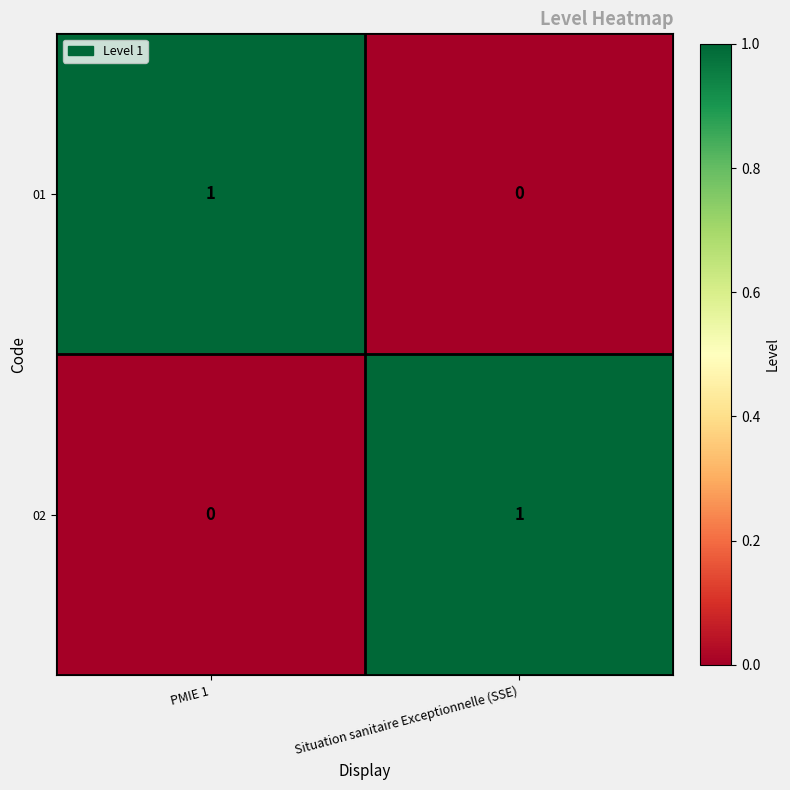

Is it true that 02 equals 0 at PMIE 1?

True